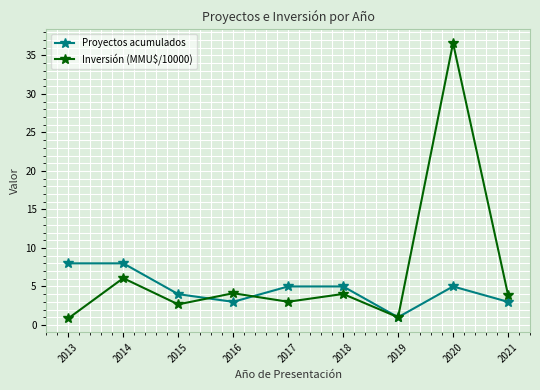

How many lines are shown in the chart?

2